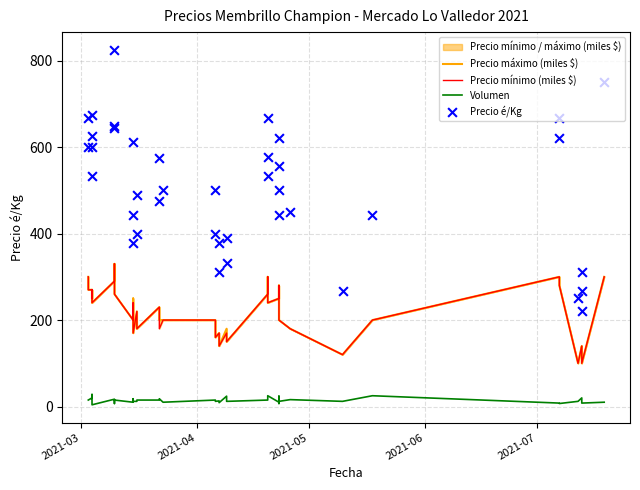

Which series has the widest spread of Y values?

Precio é/Kg